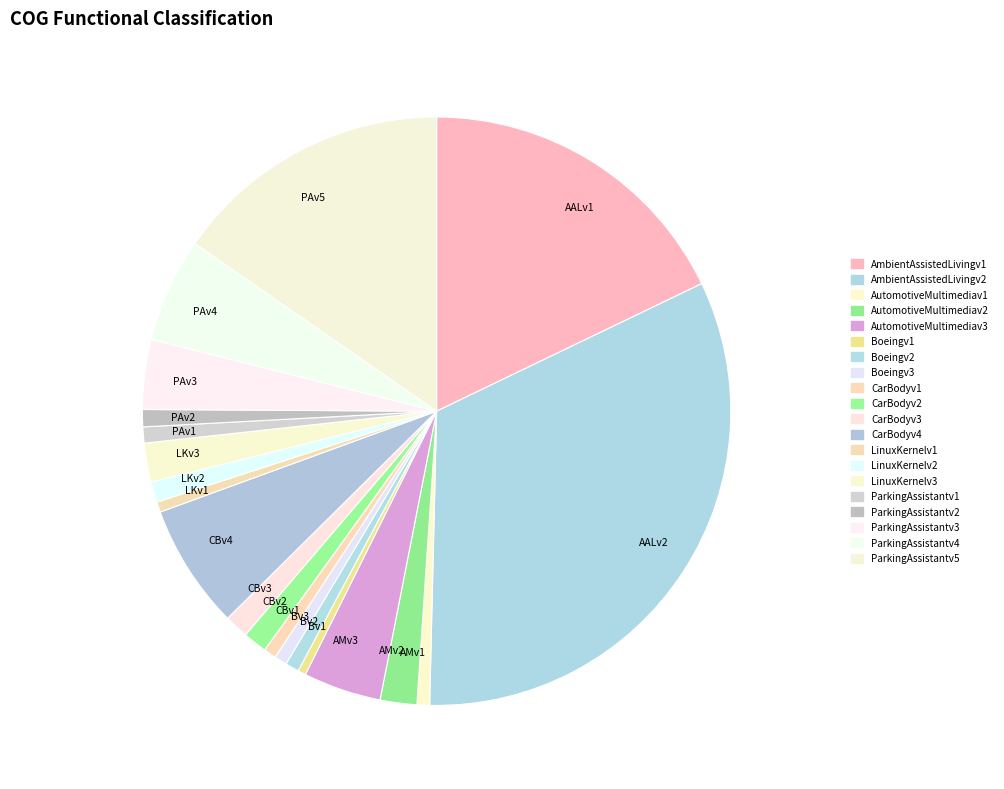

Does AutomotiveMultimediav2 represent more than half of the total?

No